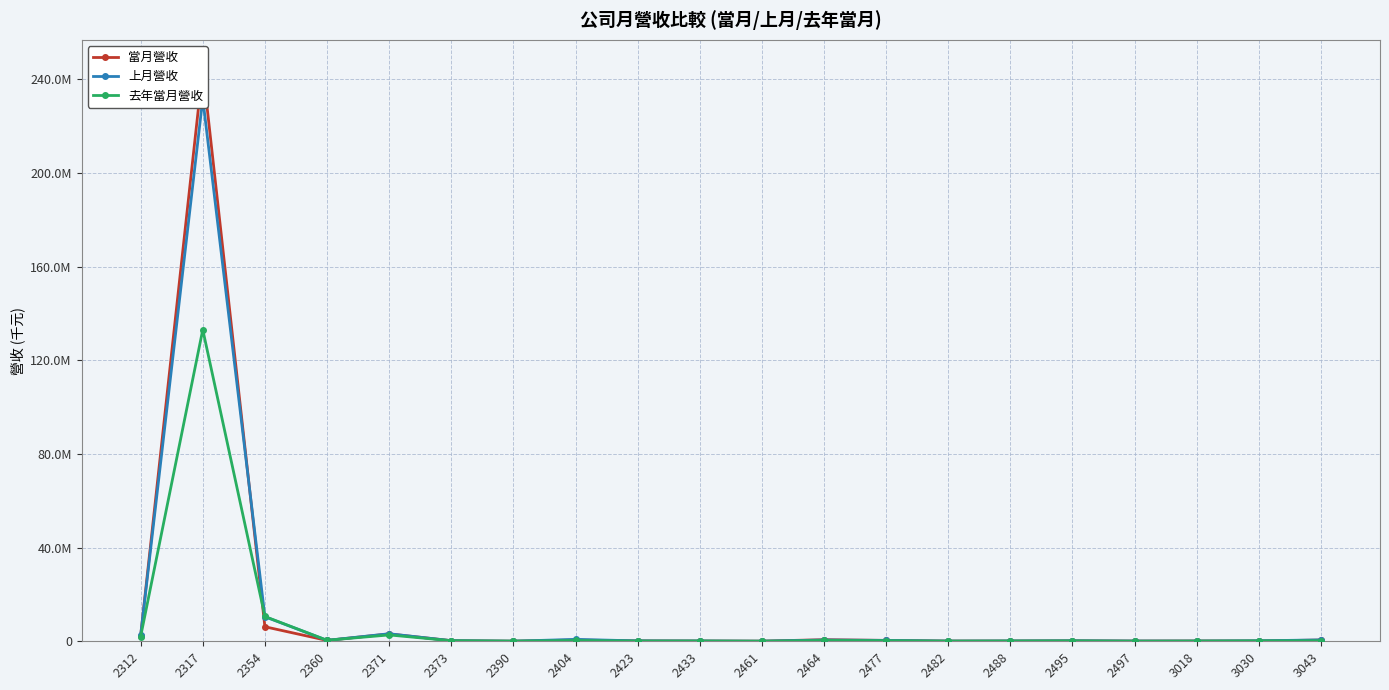

What is the difference between the 去年當月營收 values at 2360 and 3043?

186308